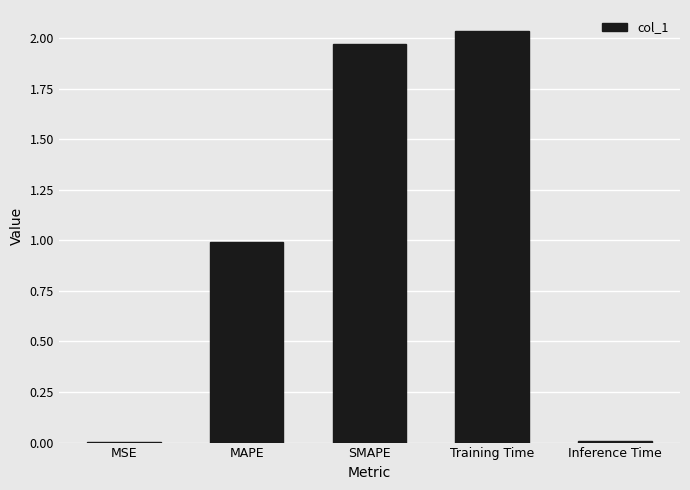

Which category has the highest value across all series?

Training Time